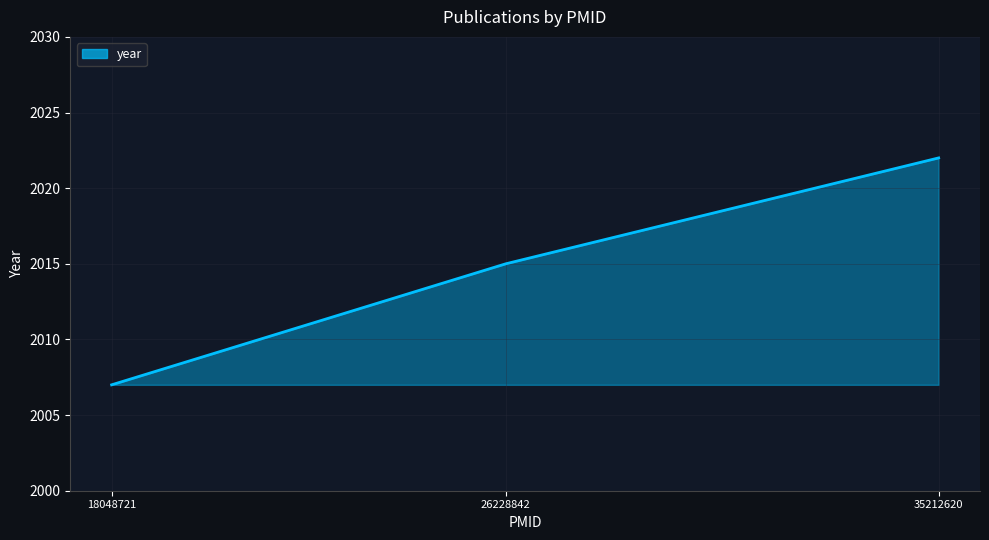

What is the approximate value at 35212620?

2022